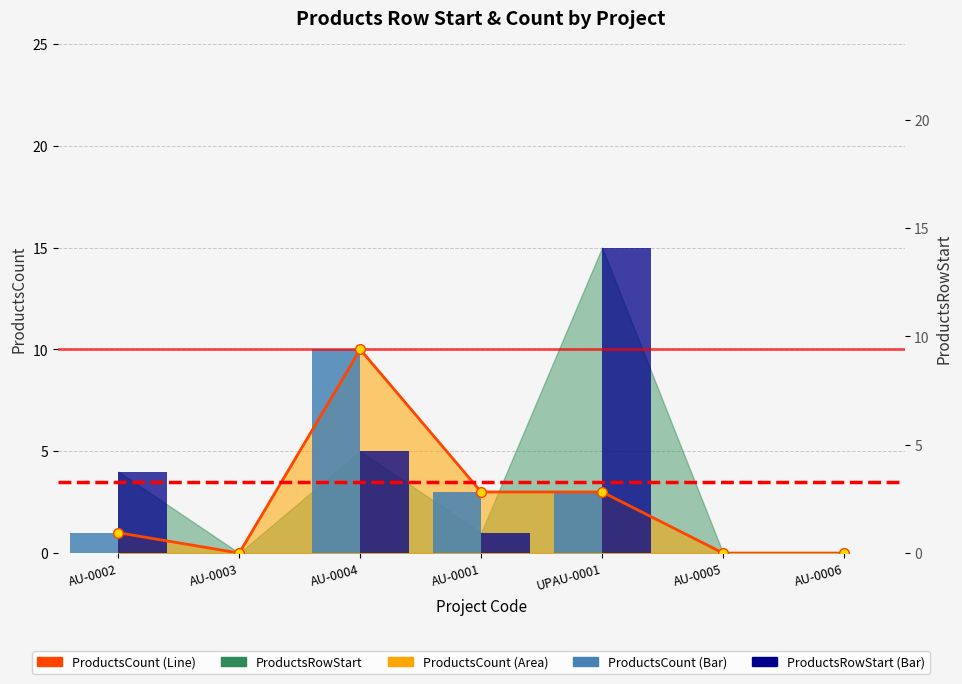

Reading right to left, extract all data points from this chart.

ProductsCount (Line): 0	0	3	3	10	0	1
ProductsCount (Bar): 0	0	3	3	10	0	1
ProductsRowStart (Bar): 0	0	15	1	5	0	4